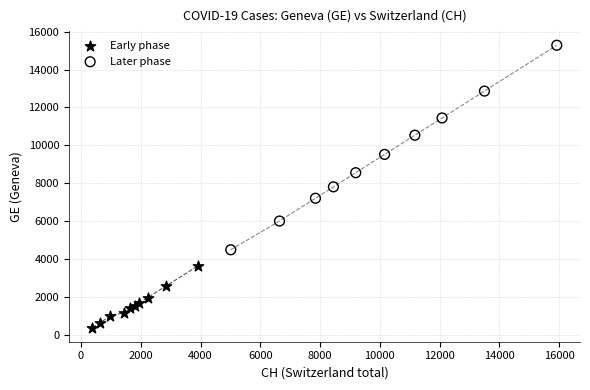

Which series contains the highest Y value?

Later phase